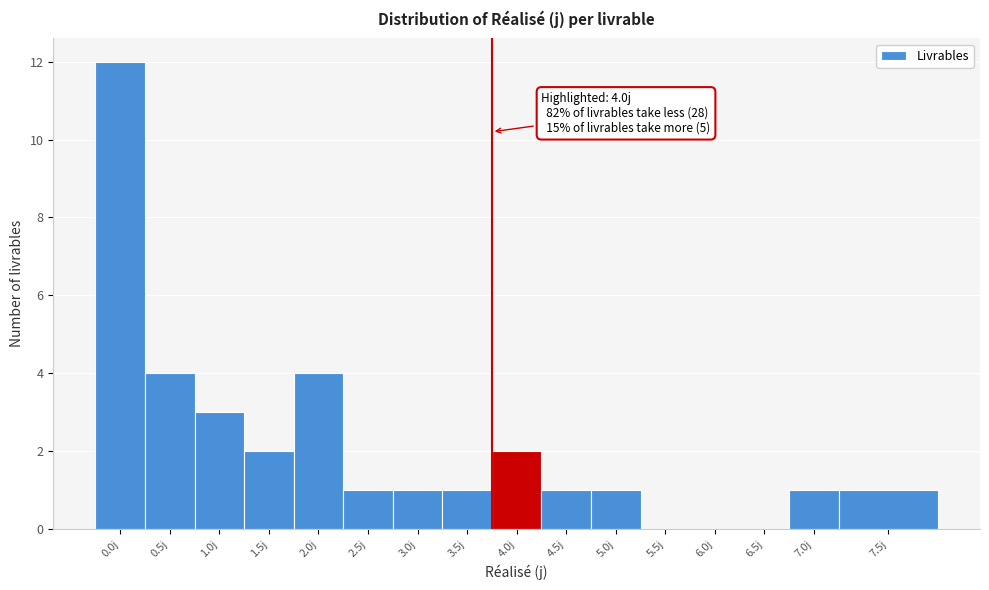

Reading left to right, what are all the values shown in this chart?

0.0j=12	0.5j=4	1.0j=3	1.5j=2	2.0j=4	2.5j=1	3.0j=1	3.5j=1	4.0j=2	4.5j=1	5.0j=1	5.5j=0	6.0j=0	6.5j=0	7.0j=1	7.5j=1